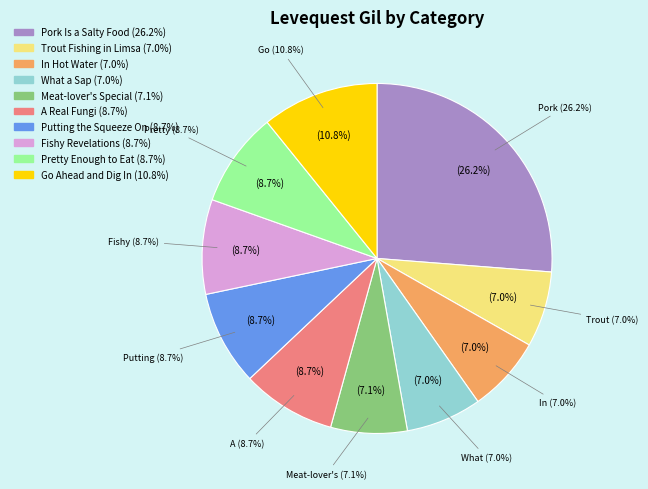

How much of the chart is everything except Go Ahead and Dig In?

89.2%